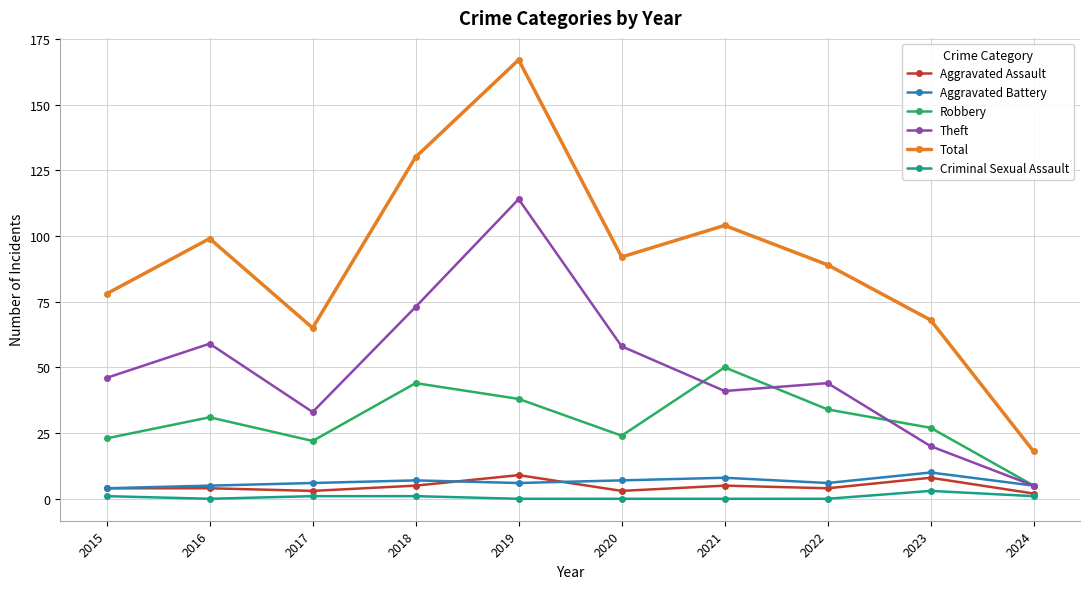

Is the value of Total at 2020 greater than the value of Theft at 2021?

Yes